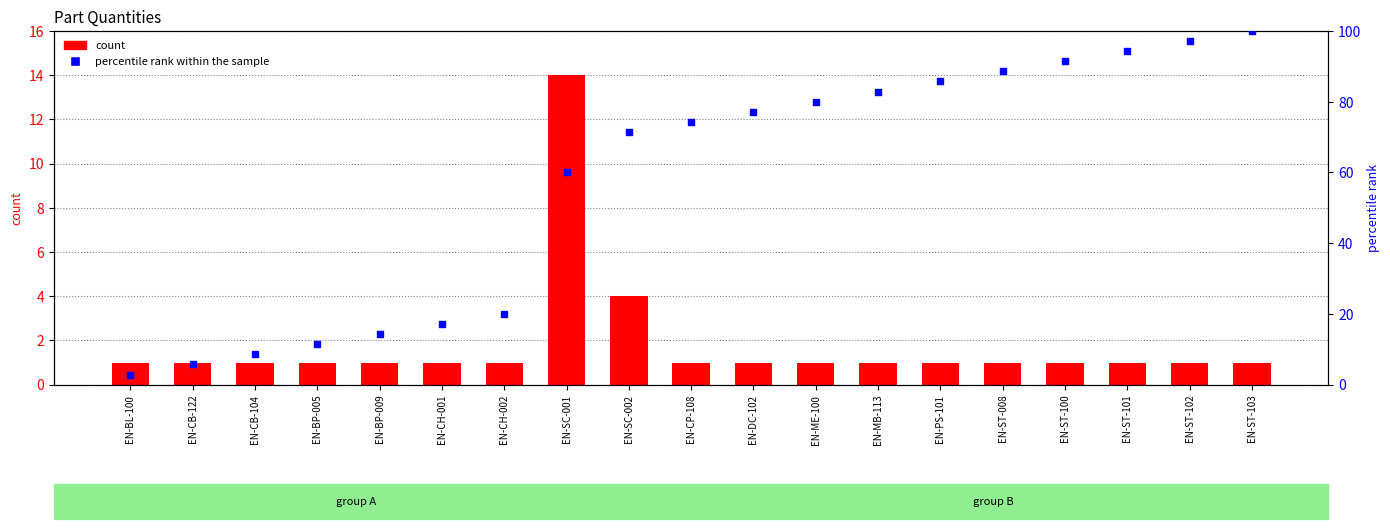

Which series reaches the maximum Y coordinate?

percentile rank within the sample